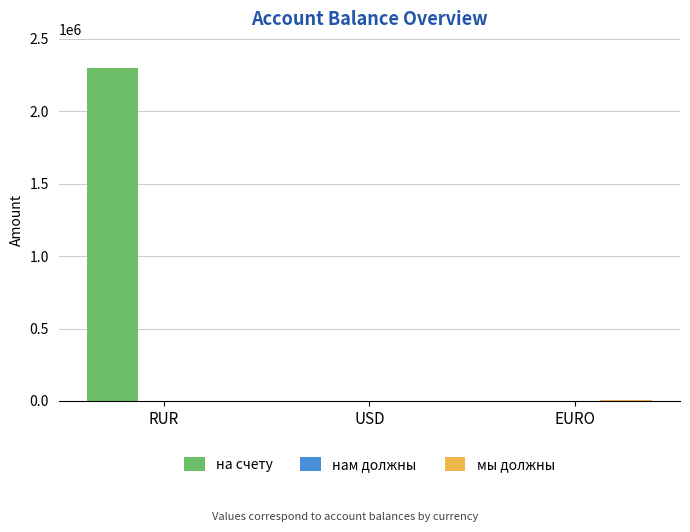

What is the maximum value for на счету?

2302013.1